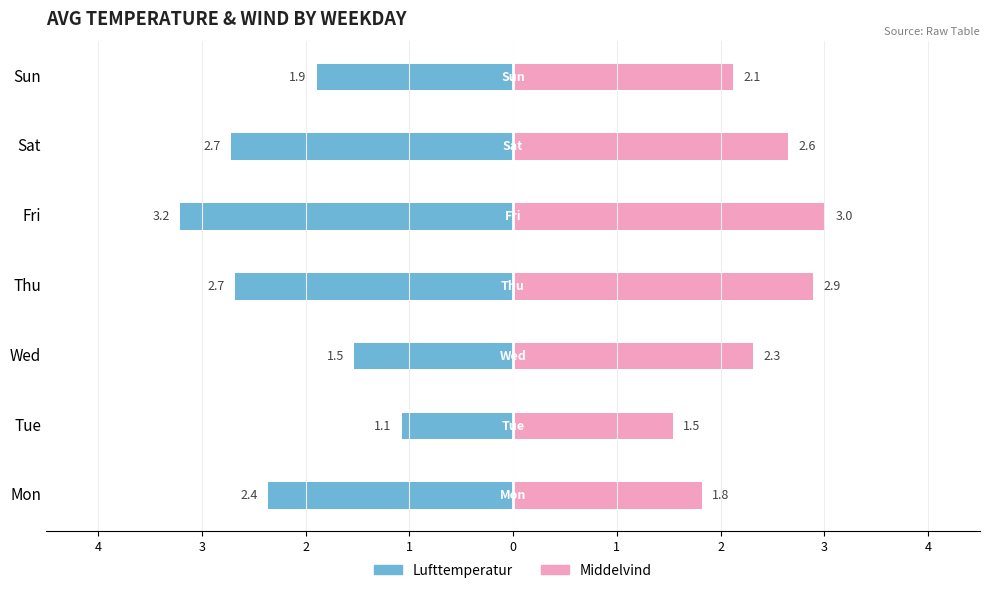

How many bars are there in total?

14